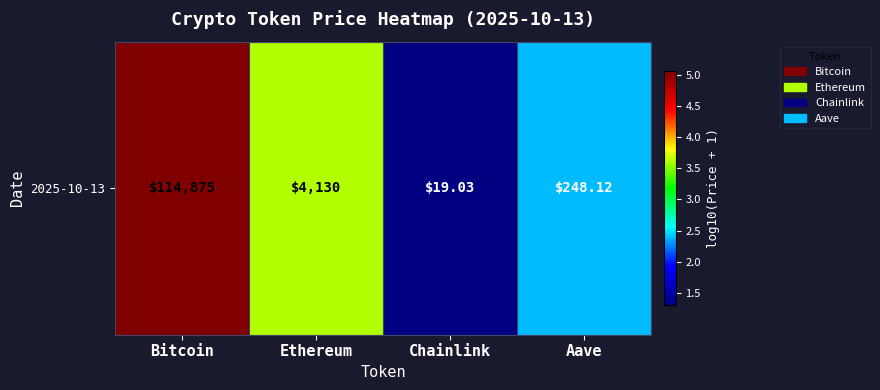

What is the average value?

3.1